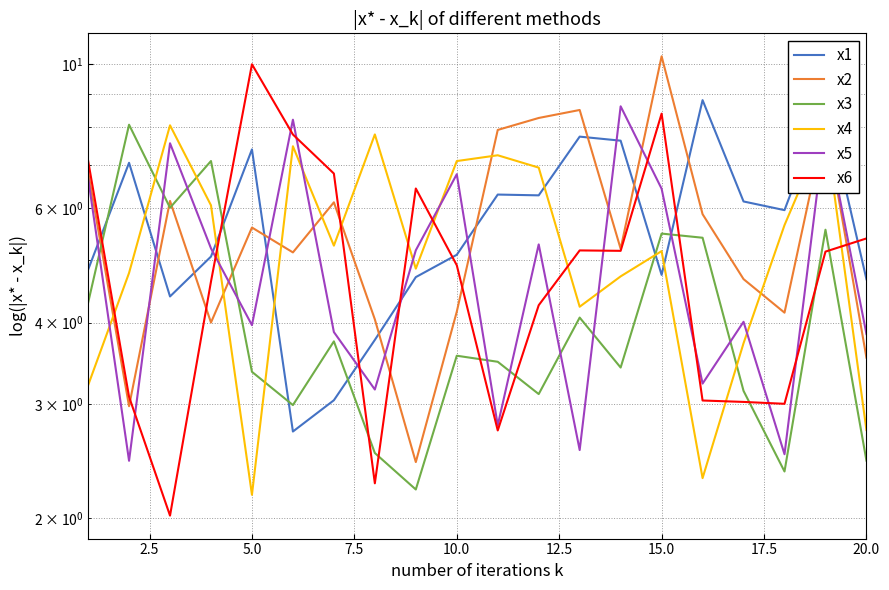

The x2 series shows 4.0 at 7.5. True or false?

True